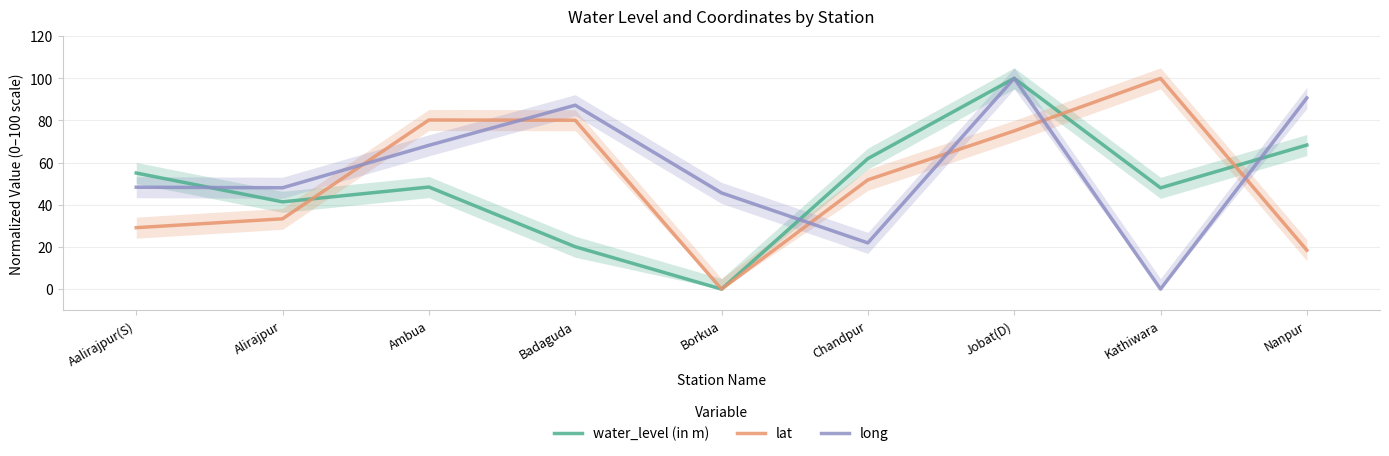

How many intersections are there between long and water_level (in m)?

3